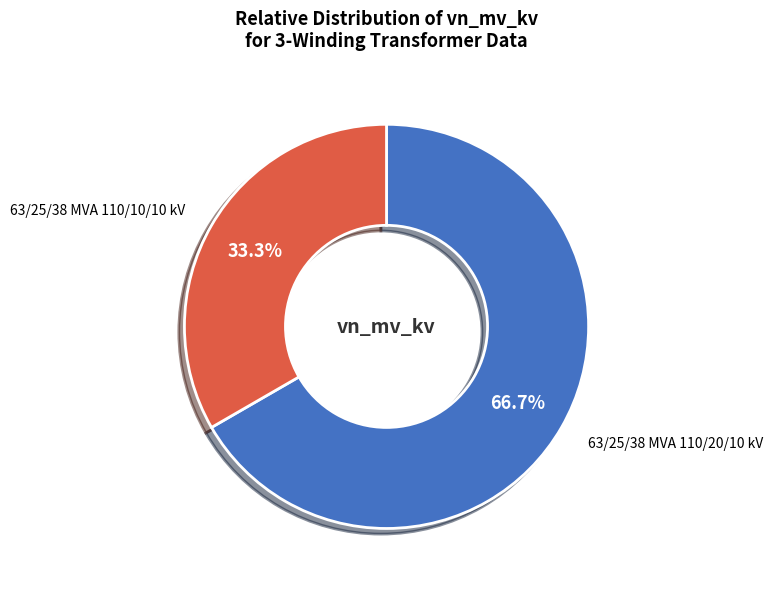

Does any single category account for the majority?

Yes